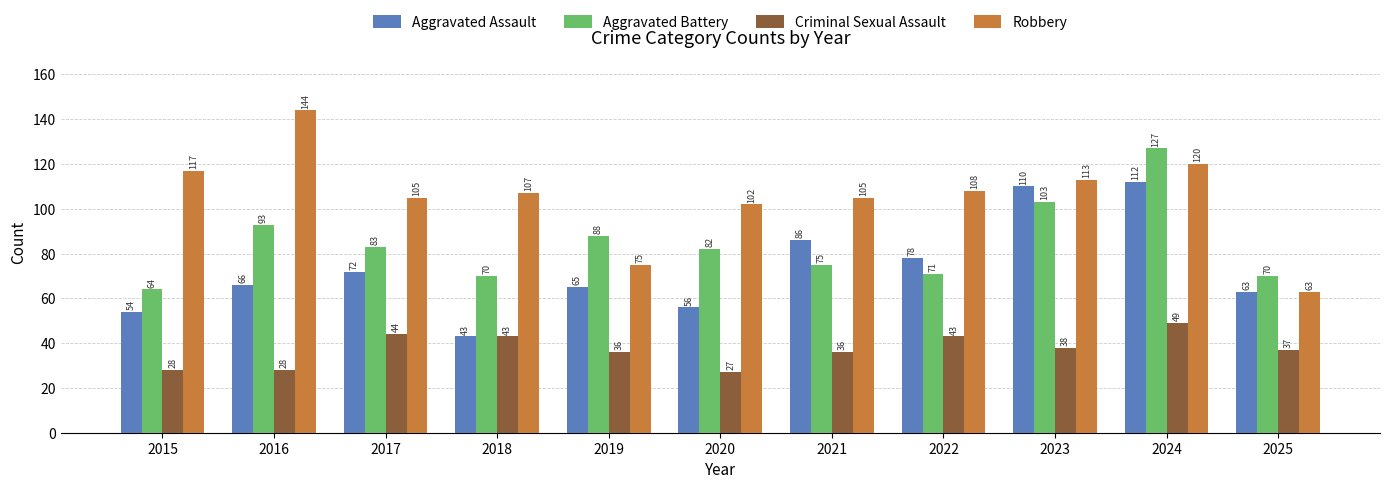

What are all the series names shown in the legend?

Aggravated Assault, Aggravated Battery, Criminal Sexual Assault, Robbery